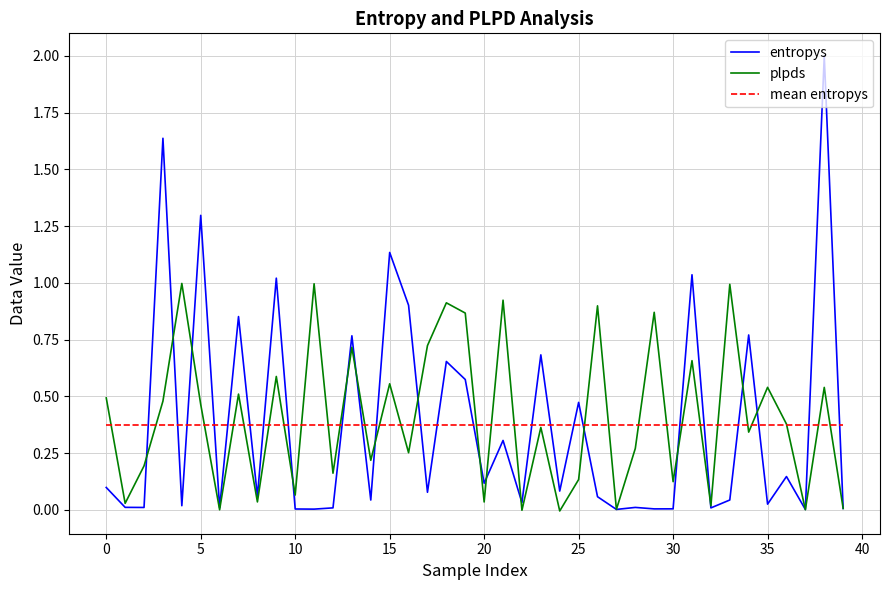

What is the difference between the maximum and minimum values in the entropys series?

2.0